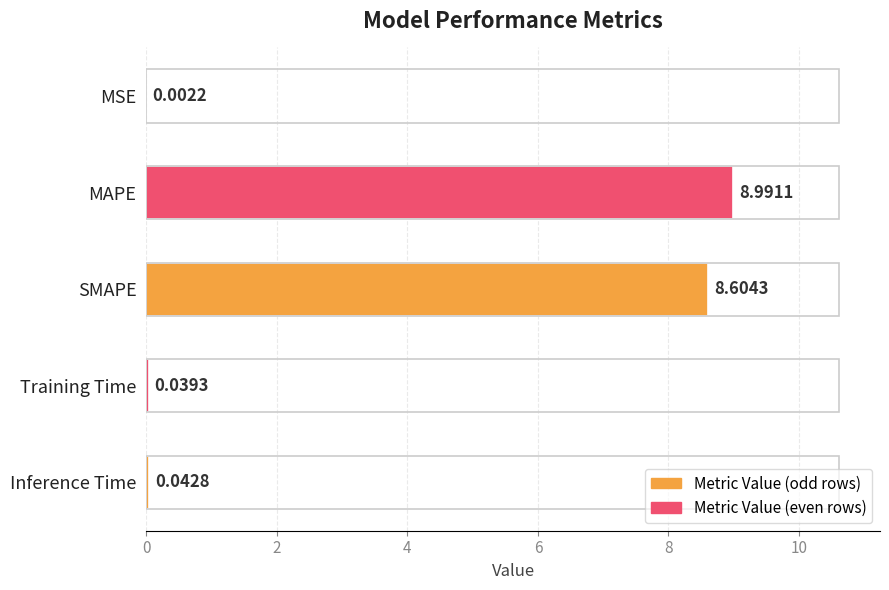

Where is the data nearest to the value 4?

Inference Time